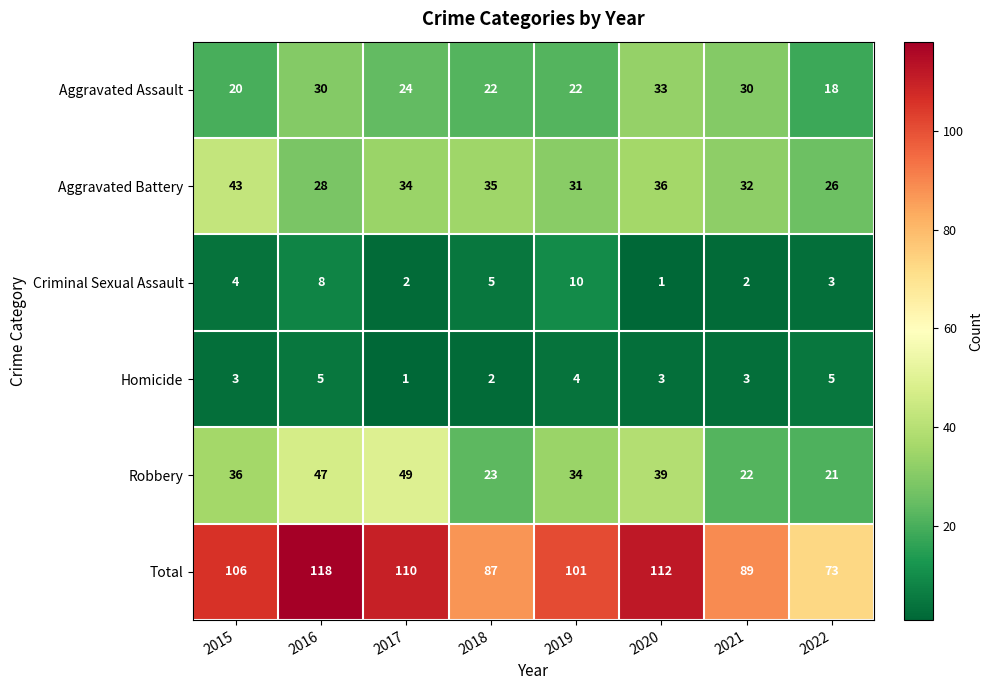

List the series in order of their peak value, highest first.

Total, Robbery, Aggravated Battery, Aggravated Assault, Criminal Sexual Assault, Homicide